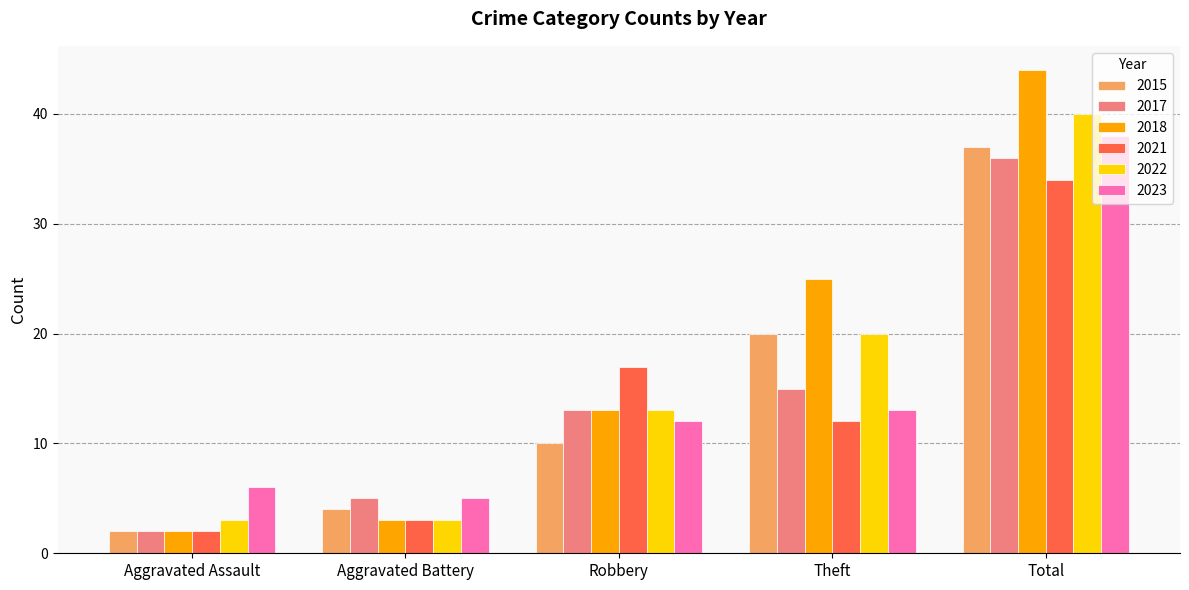

What is the difference between the 2017 values at Aggravated Assault and Total?

34